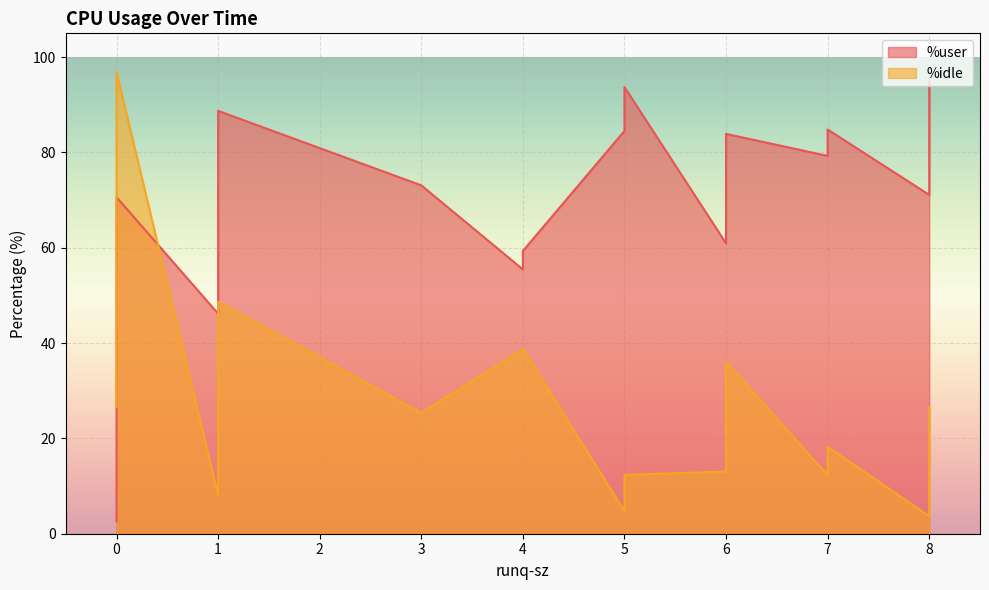

List the series in order of their overall mean, highest first.

%user, %idle